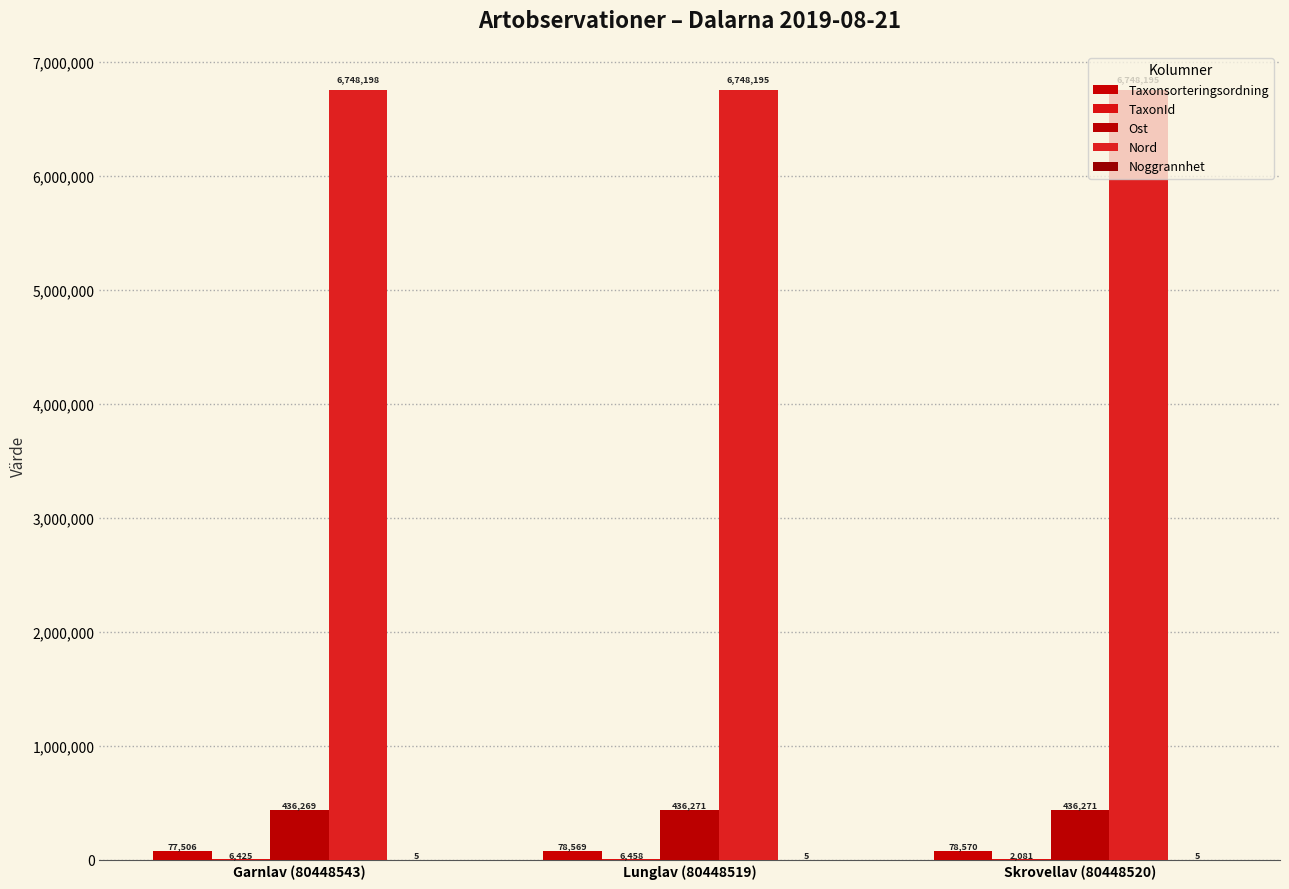

What is the sum of all Taxonsorteringsordning values?

234645